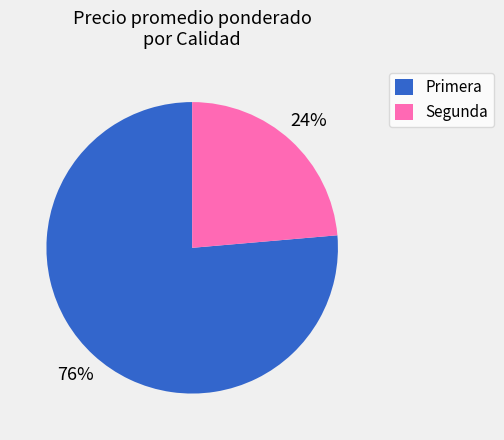

Approximately how many times larger is the value at Primera compared to Segunda?

3.2